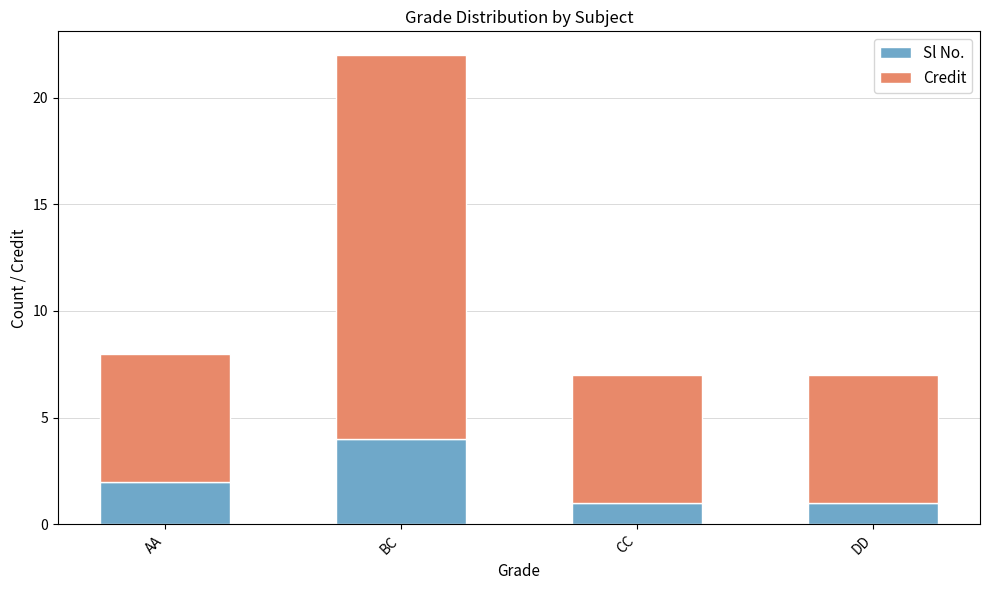

What is the total value across all series at BC?

22